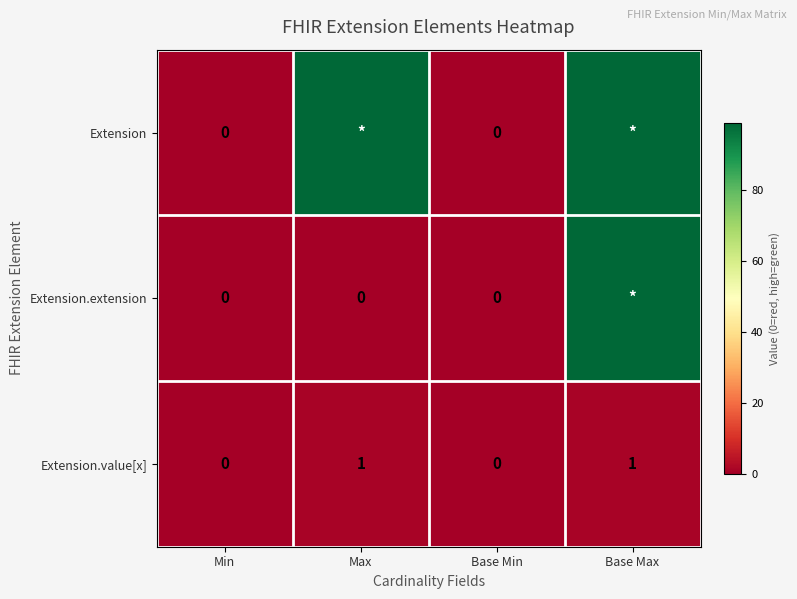

At how many categories does at least one series exceed 44?

2